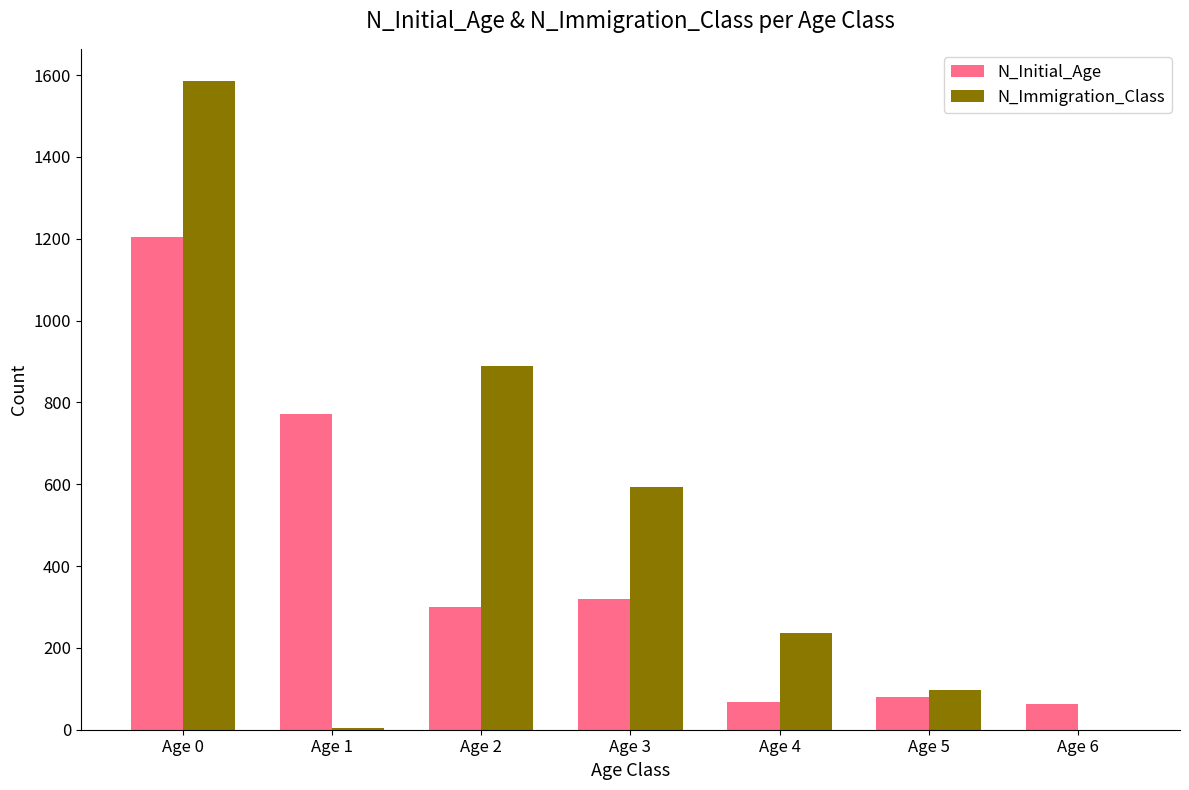

At which category is the sum across all series the highest?

Age 0